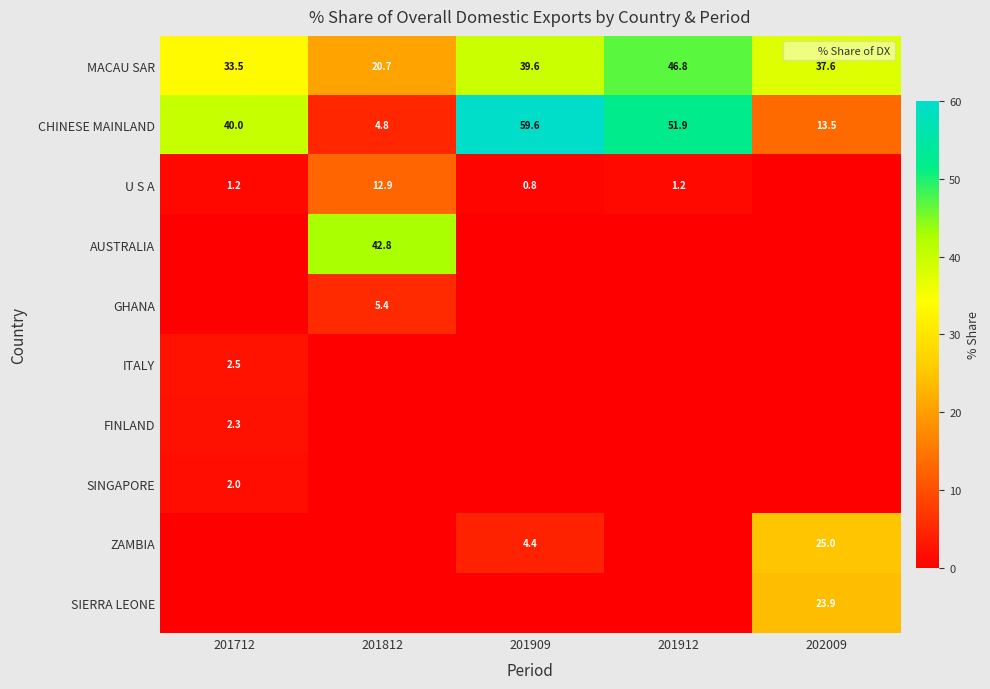

Rank the series by their maximum value, from highest to lowest.

CHINESE MAINLAND, MACAU SAR, AUSTRALIA, ZAMBIA, SIERRA LEONE, U S A, GHANA, ITALY, FINLAND, SINGAPORE